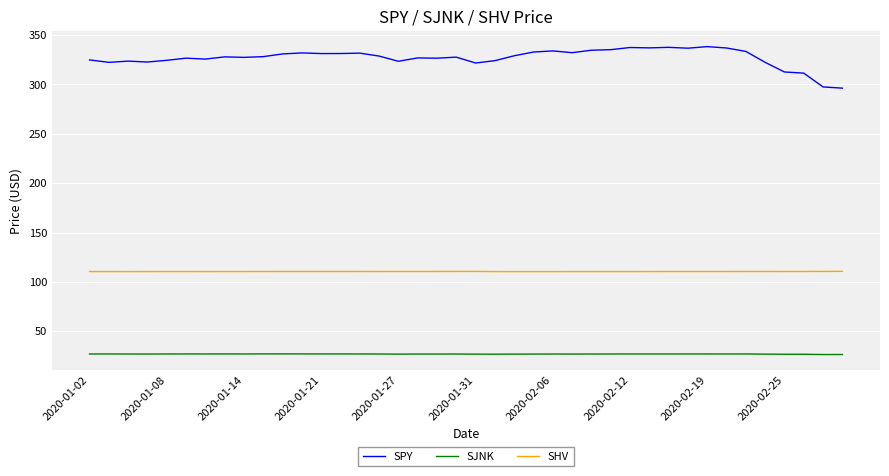

How many categories are shown in the chart?

40